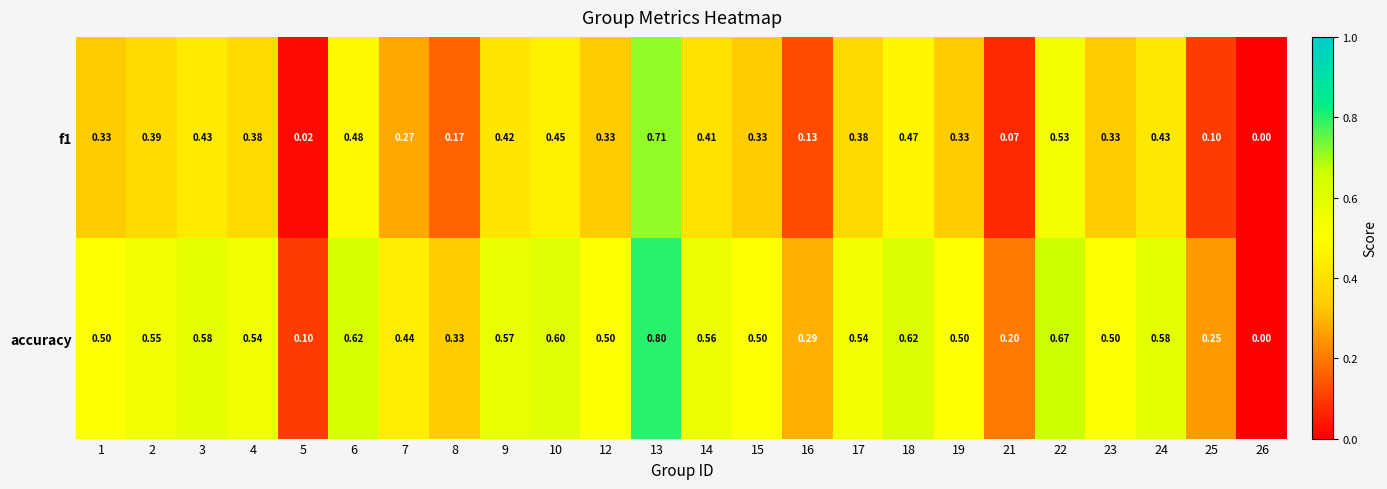

At which category is the sum across all series the highest?

13